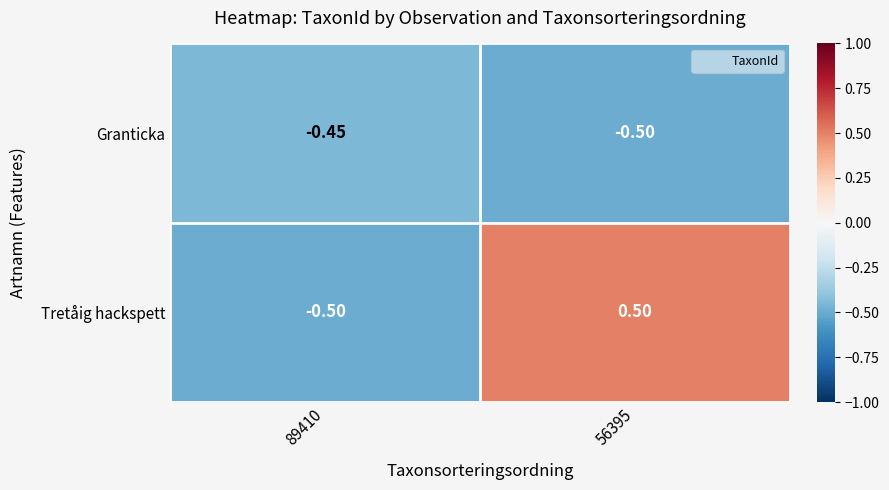

Count the number of categories in the chart.

2